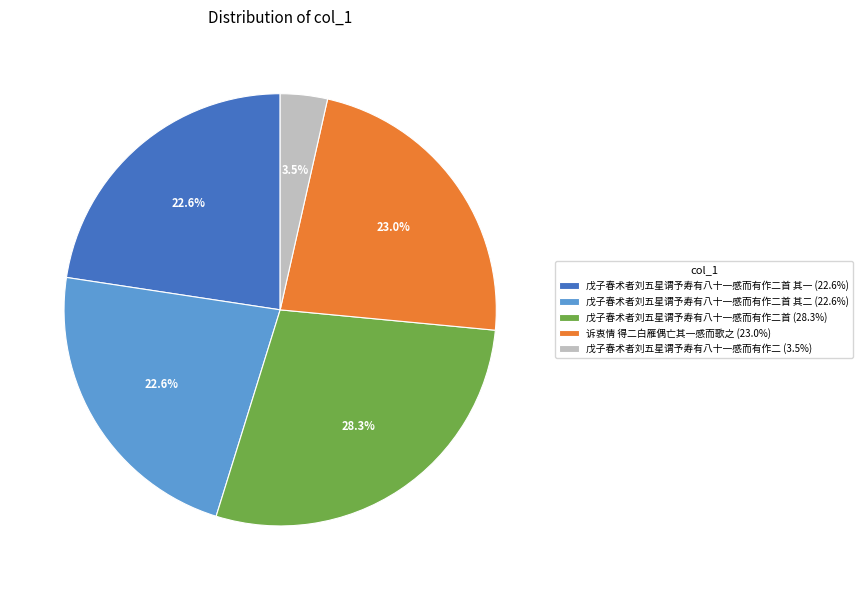

Which has a higher value, 戊子春术者刘五星谓予寿有八十一感而有作二首 (28.3%) or 戊子春术者刘五星谓予寿有八十一感而有作二 (3.5%)?

戊子春术者刘五星谓予寿有八十一感而有作二首 (28.3%)